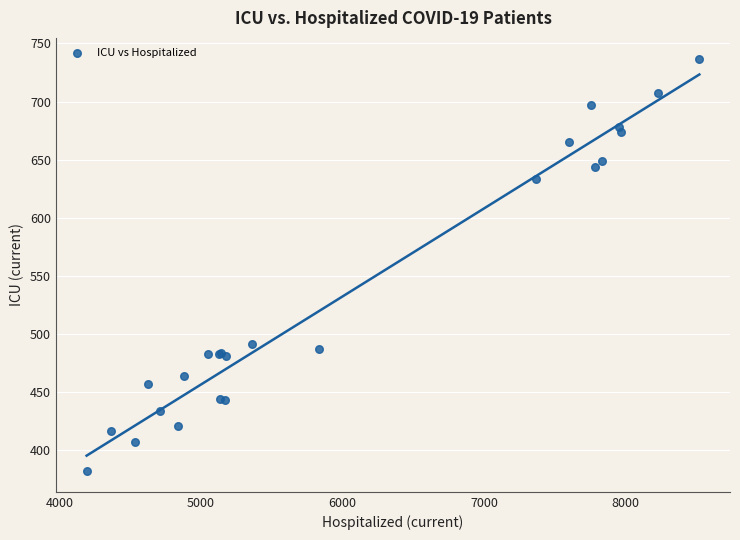

What Y value in the scatter plot is closest to 559?

491